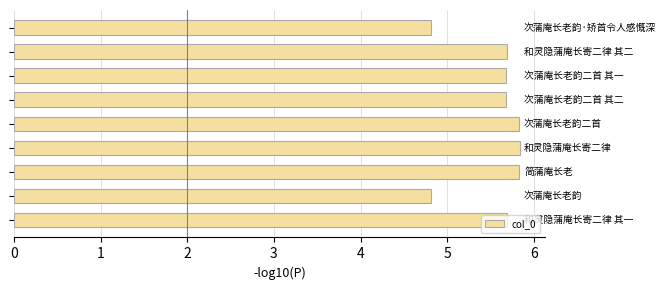

How many values are between 5 and 6?

7